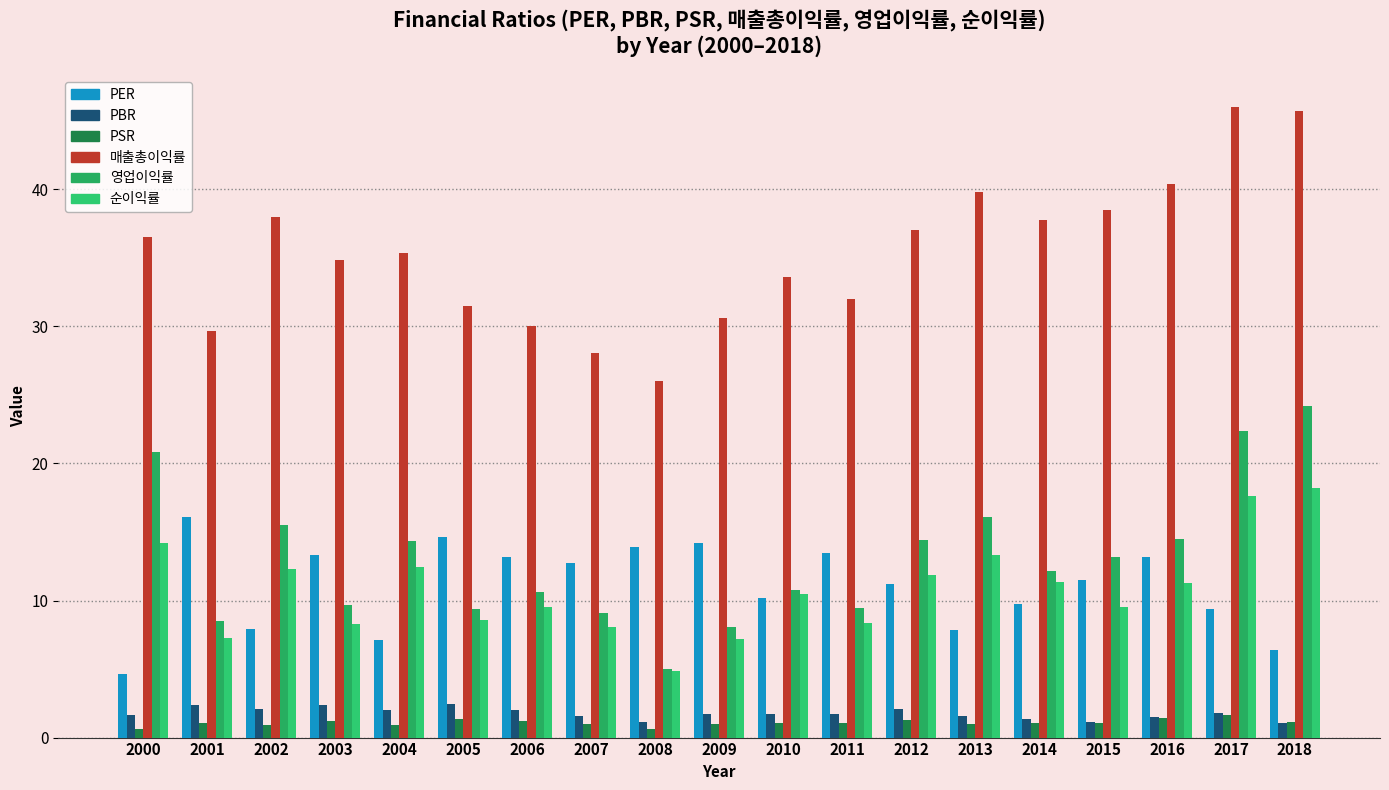

Which series changed the most between 2008 and 2016?

매출총이익률